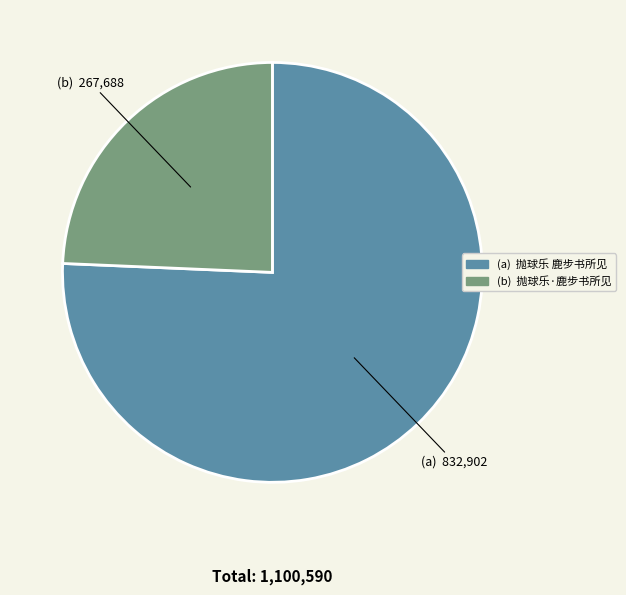

Does any single category account for the majority?

Yes